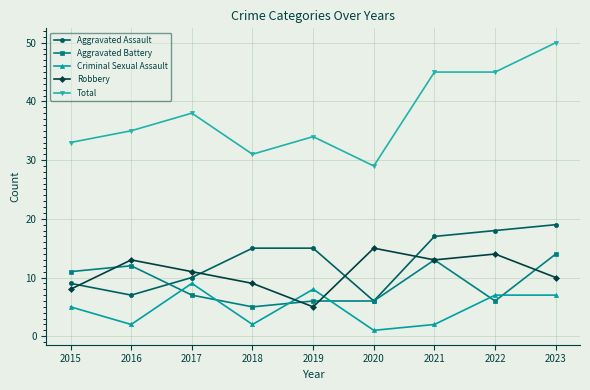

The Robbery series shows 4 at 2016. True or false?

False